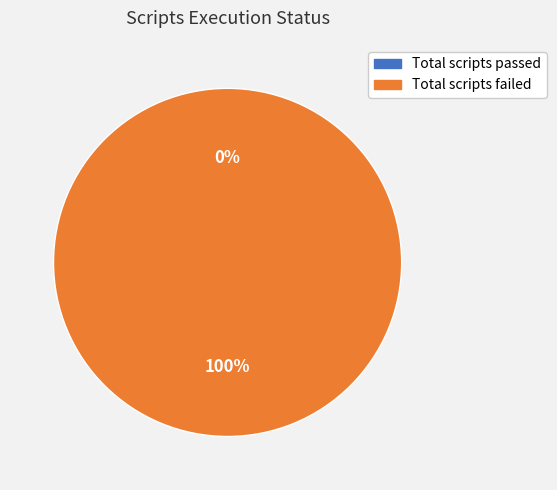

How many slices are in this pie chart?

2